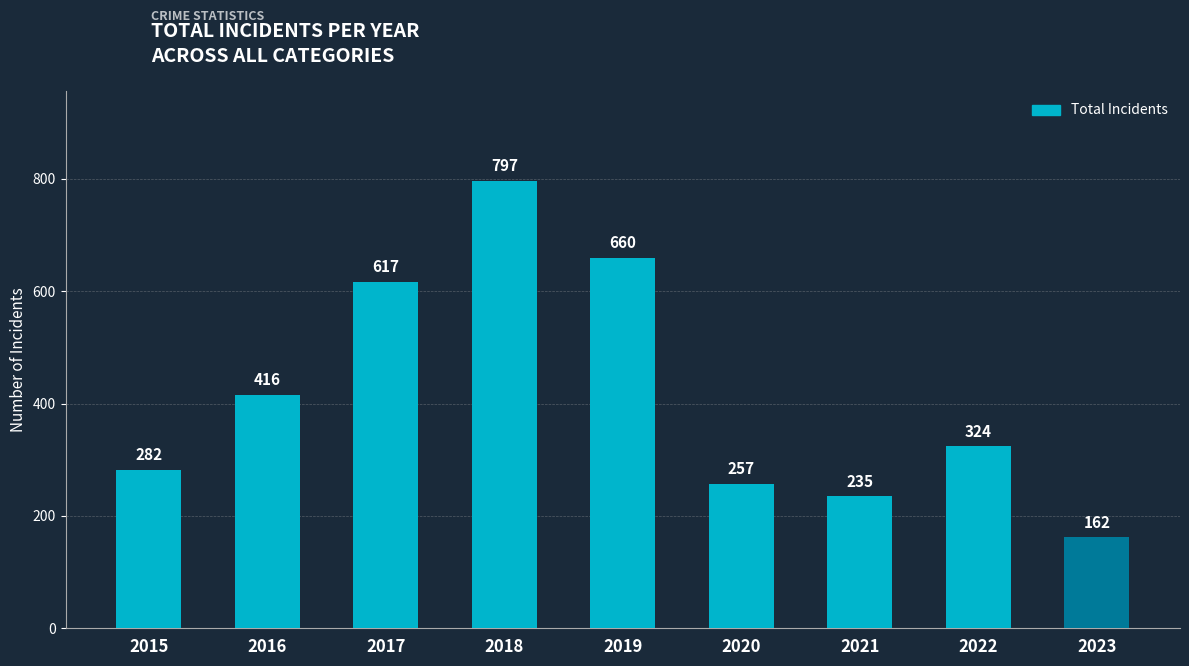

Rank the categories by value from lowest to highest.

2023, 2021, 2020, 2015, 2022, 2016, 2017, 2019, 2018